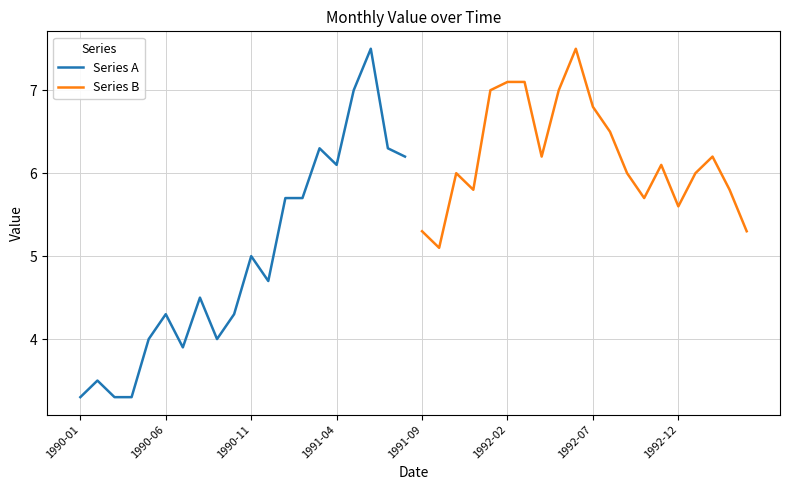

What is the lowest value of the Series B series?

5.1